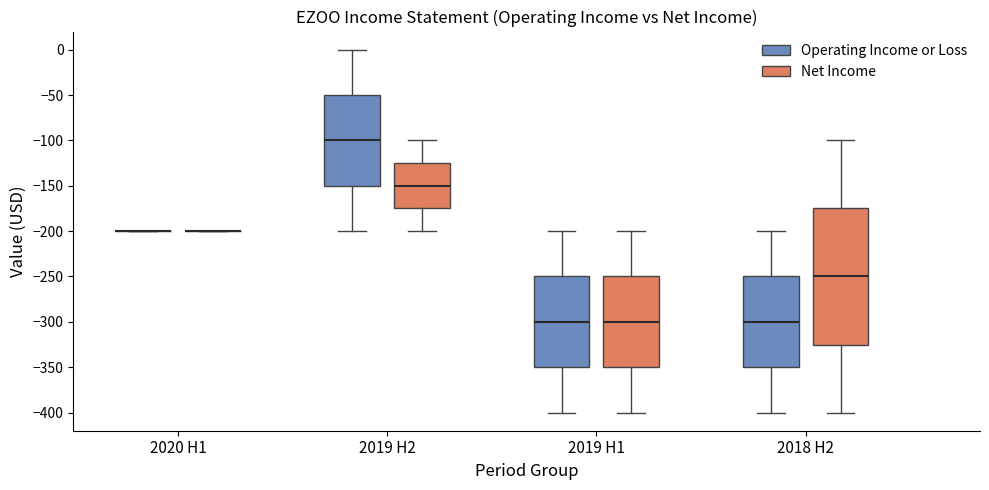

Where is the upper edge of the box for 2019 H1 (Net Income) on the y-axis? The values are not printed on the chart, so give them approximately, as read against the axis.

-250